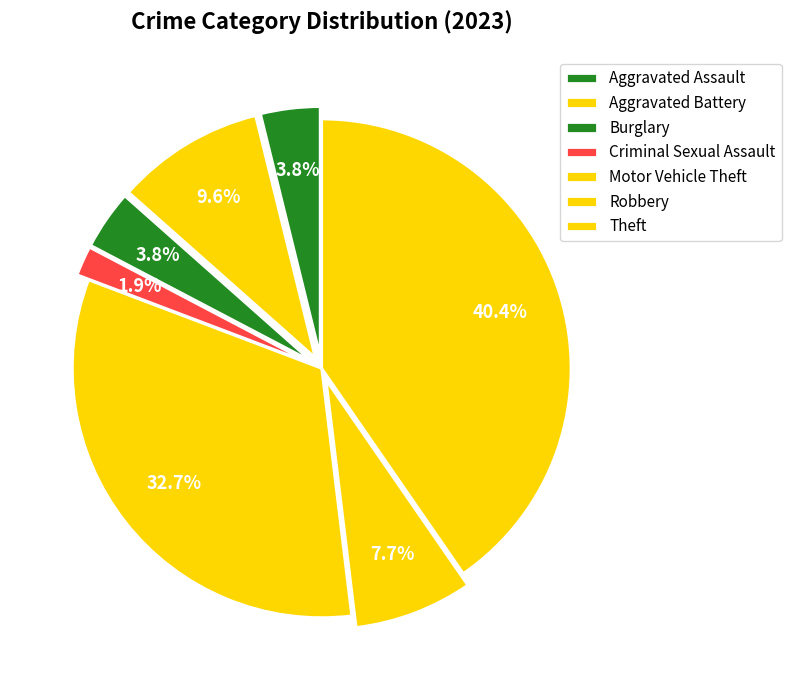

How many slices are in this pie chart?

7